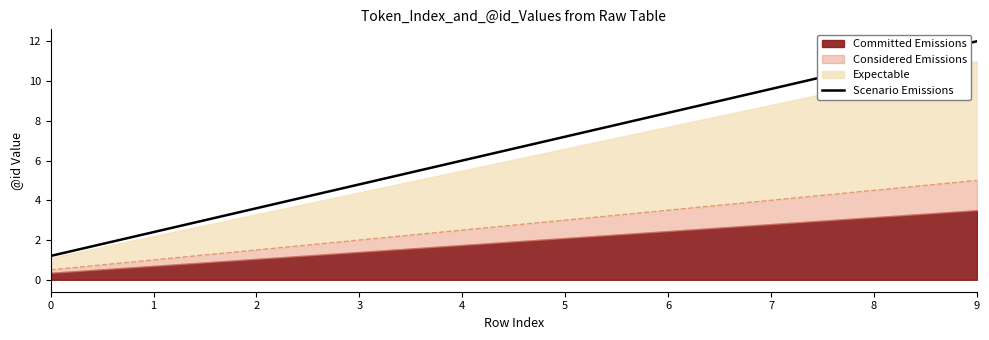

Rank the categories by value from highest to lowest.

9, 8, 7, 6, 5, 4, 3, 2, 1, 0